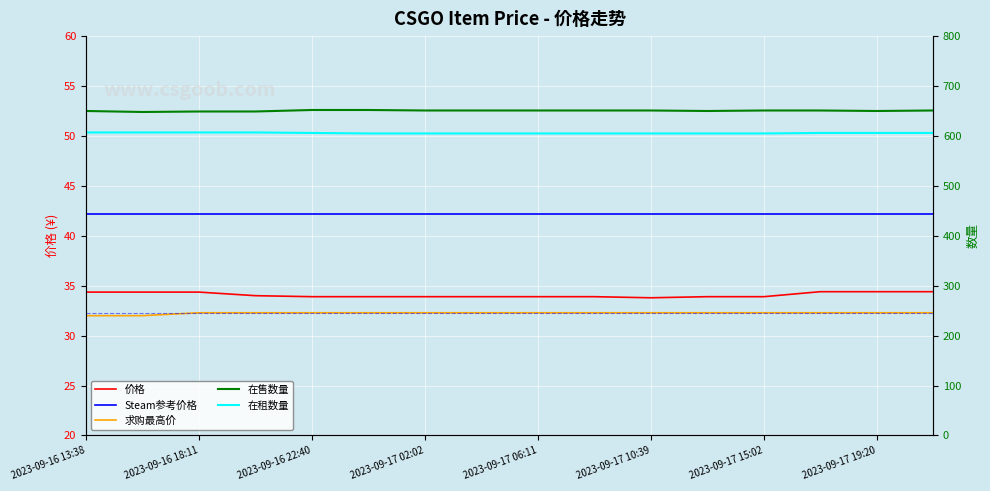

True or false: 求购最高价 and 价格 intersect in this chart.

False